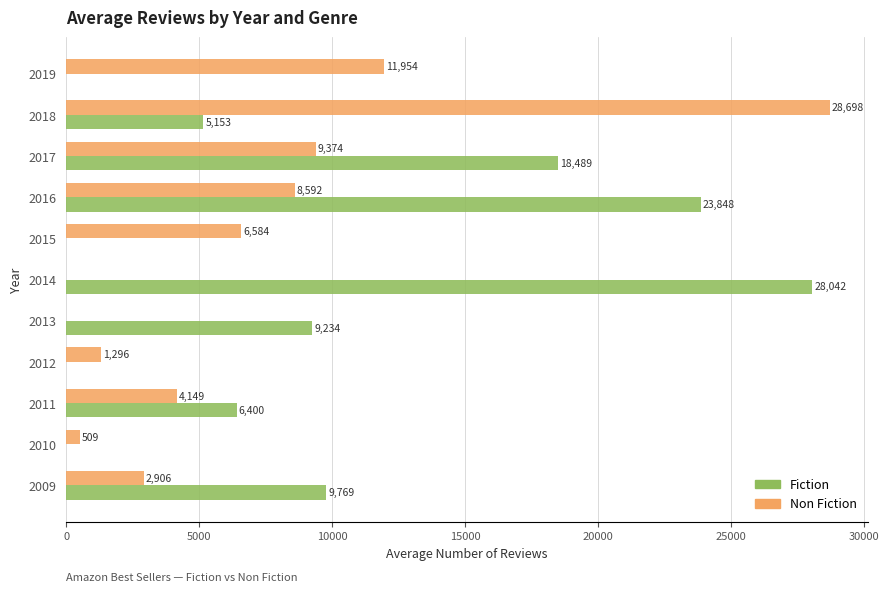

What are all the series names shown in the legend?

Fiction, Non Fiction